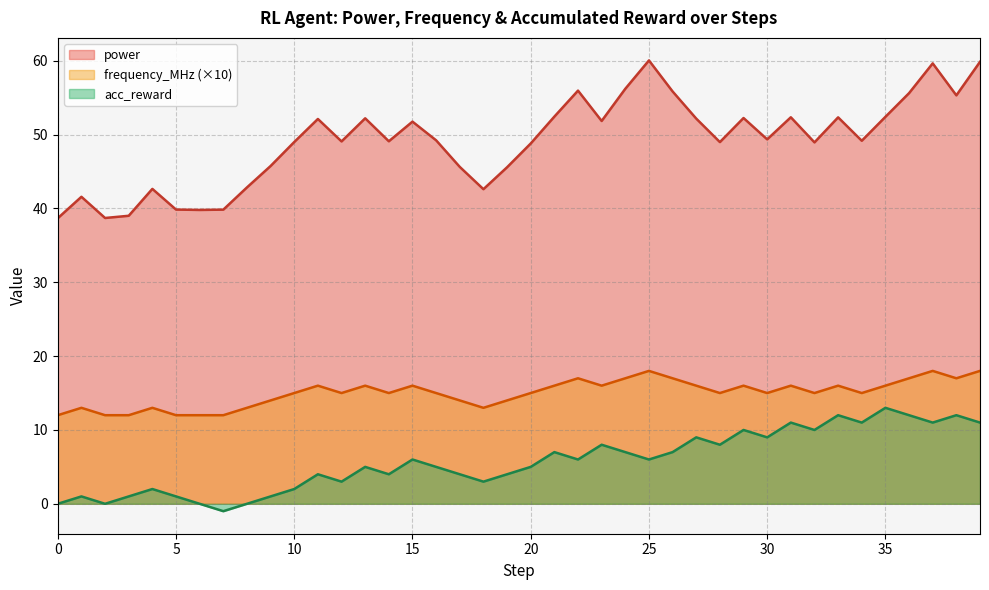

What is the average value of the acc_reward series?

5.8